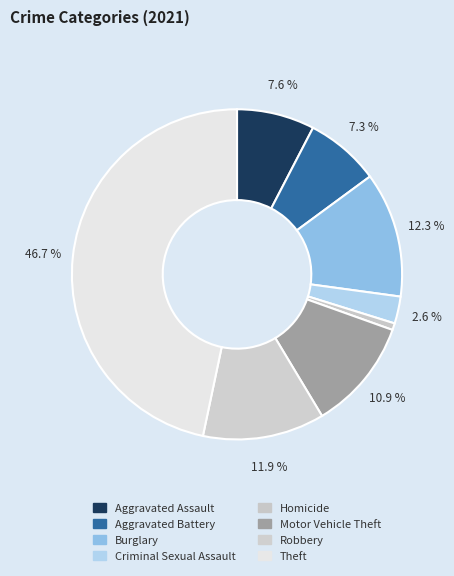

Is there any slice that represents more than half of the pie?

No